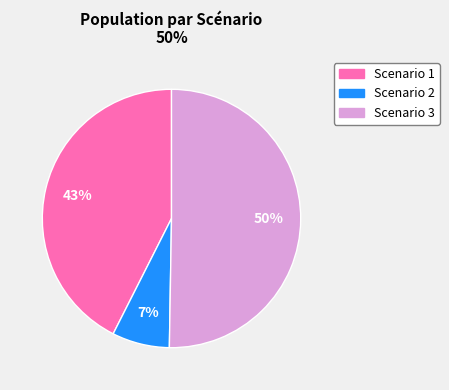

Is it true that Scenario 2 is 24% of the pie?

False